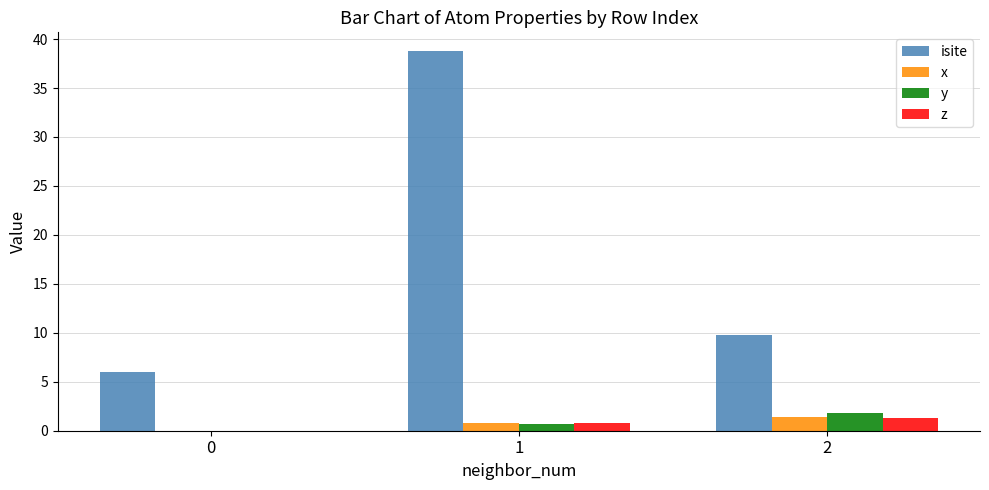

Does the chart contain stacked bars?

No